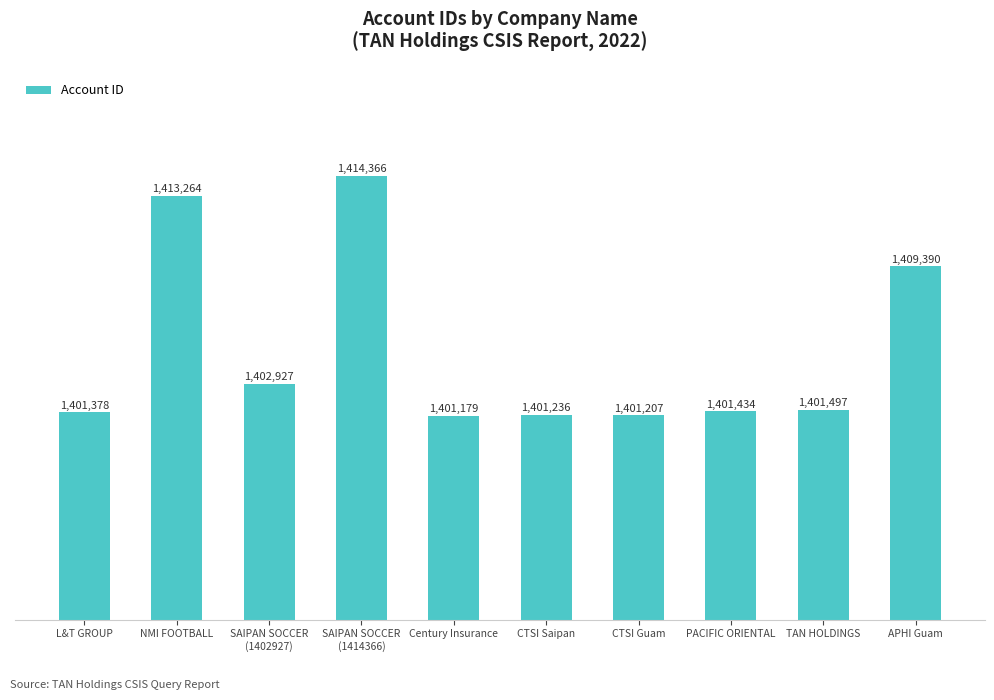

Reading left to right, transcribe all the data shown in this chart.

L&T GROUP=1401378	NMI FOOTBALL=1413264	SAIPAN SOCCER
(1402927)=1402927	SAIPAN SOCCER
(1414366)=1414366	Century Insurance=1401179	CTSI Saipan=1401236	CTSI Guam=1401207	PACIFIC ORIENTAL=1401434	TAN HOLDINGS=1401497	APHI Guam=1409390